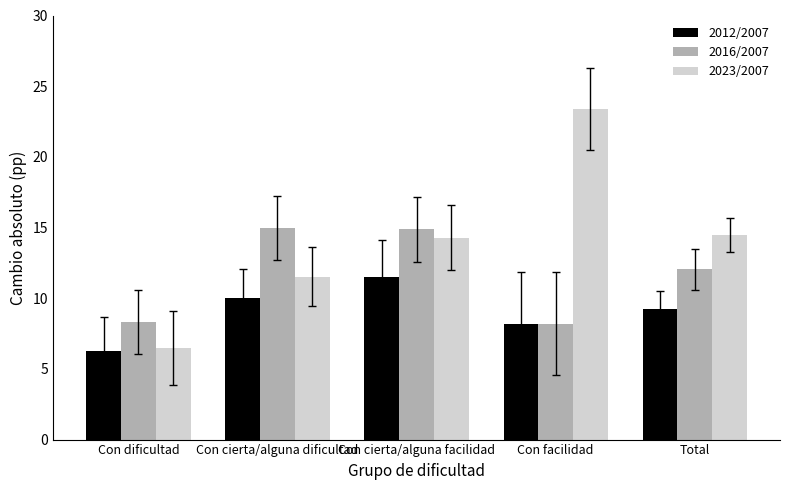

What is the sum of the 2012/2007 values at Con facilidad and Con dificultad?

14.4